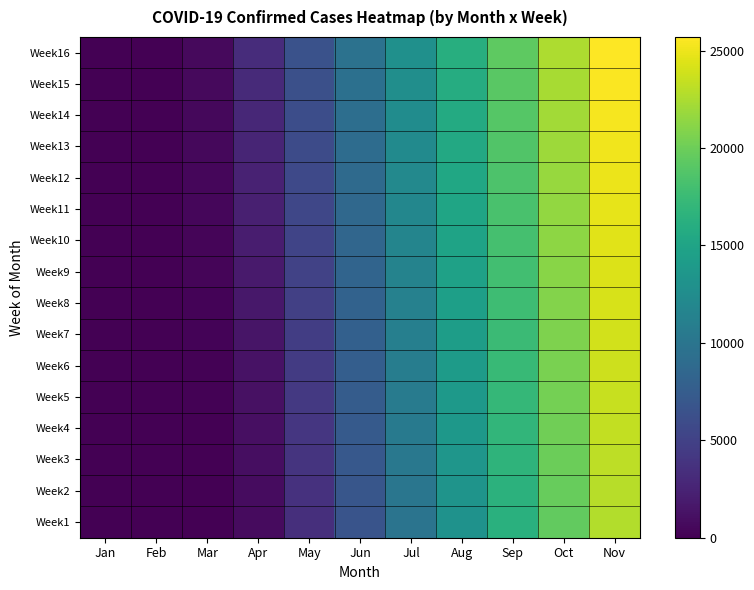

What is the total value across all series at Jan?

97